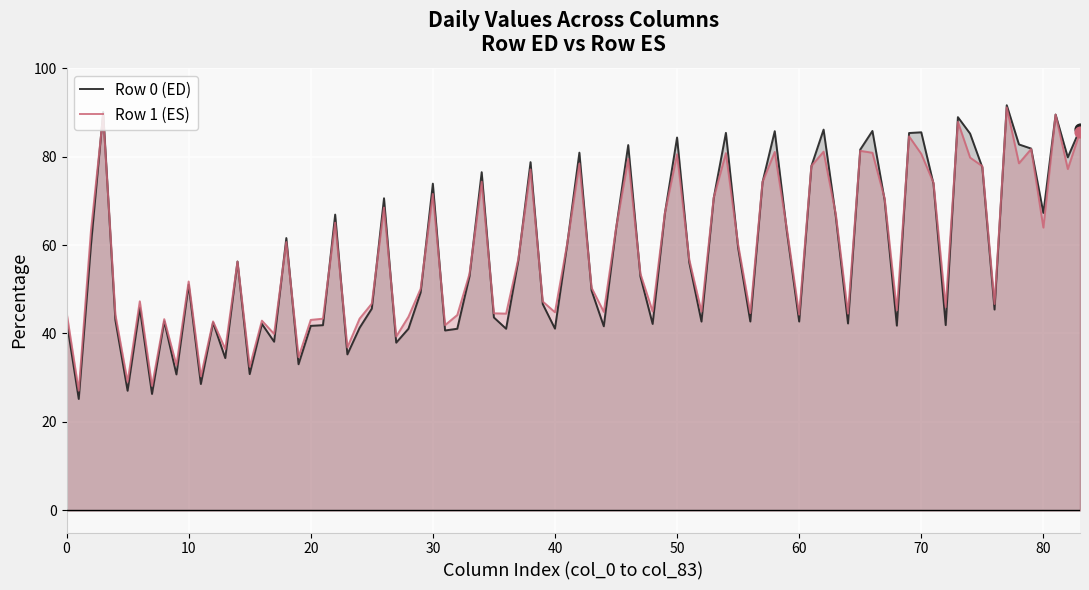

Which series has the widest spread of values?

Row 0 (ED)